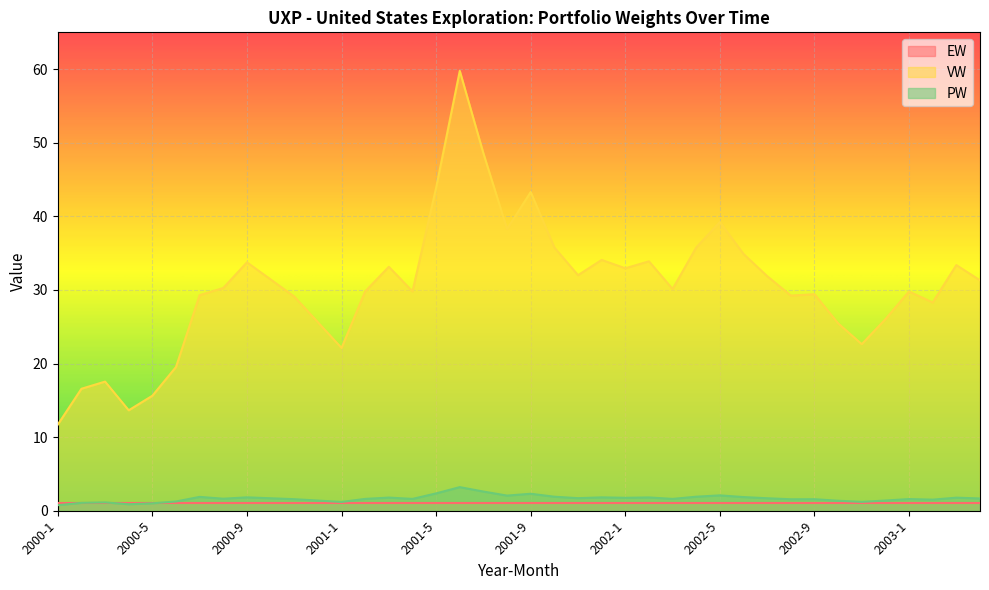

How many lines are shown in the chart?

3